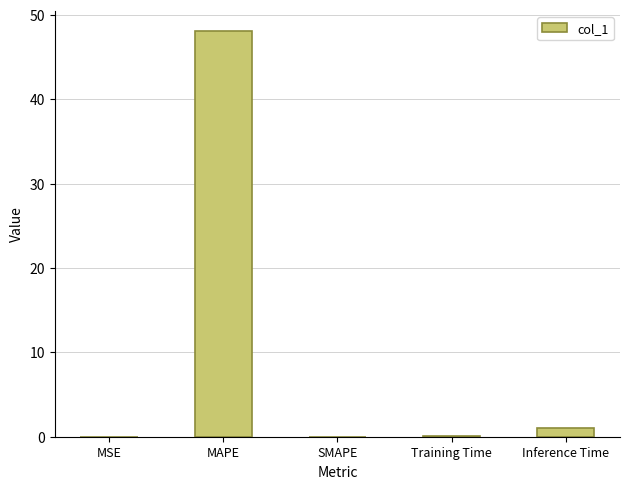

What value does the data have at MAPE?

48.1